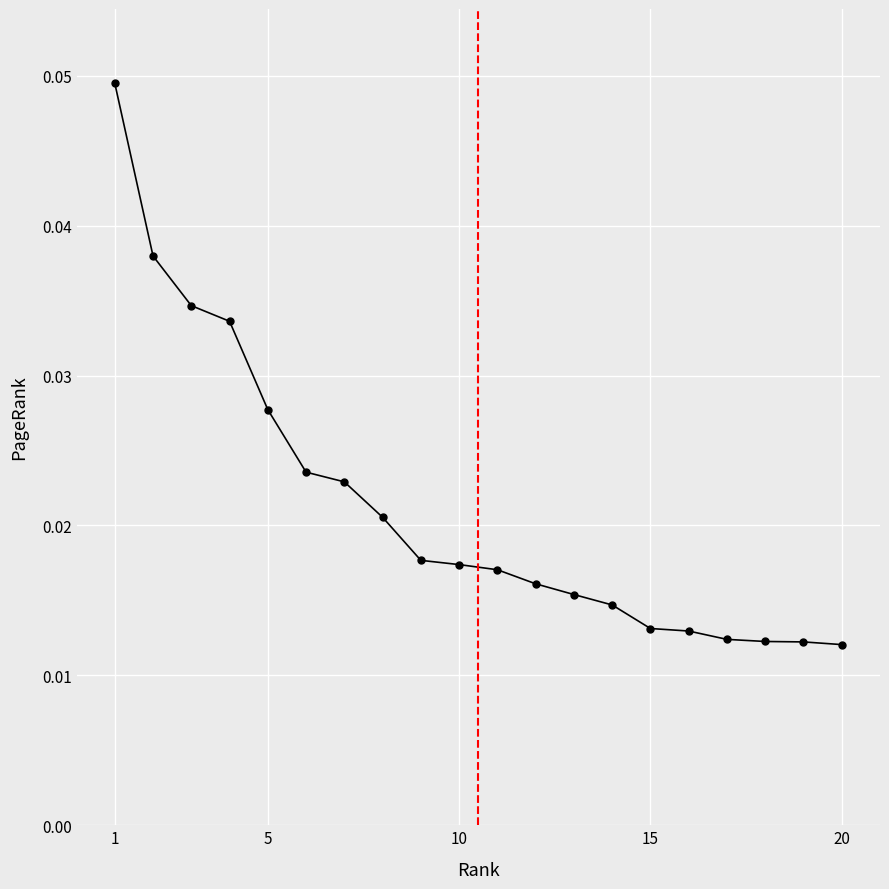

What is the sum of all values?

0.4